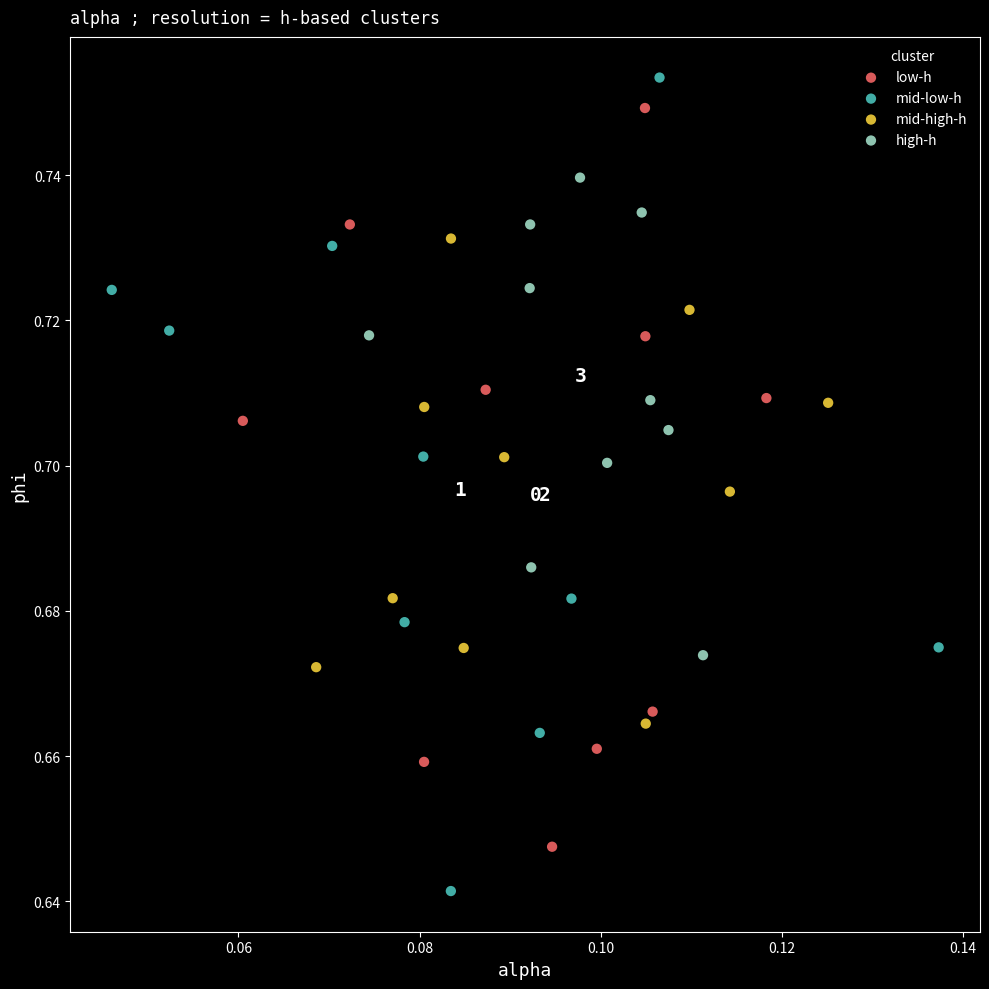

Which series has the widest spread of Y values?

mid-low-h